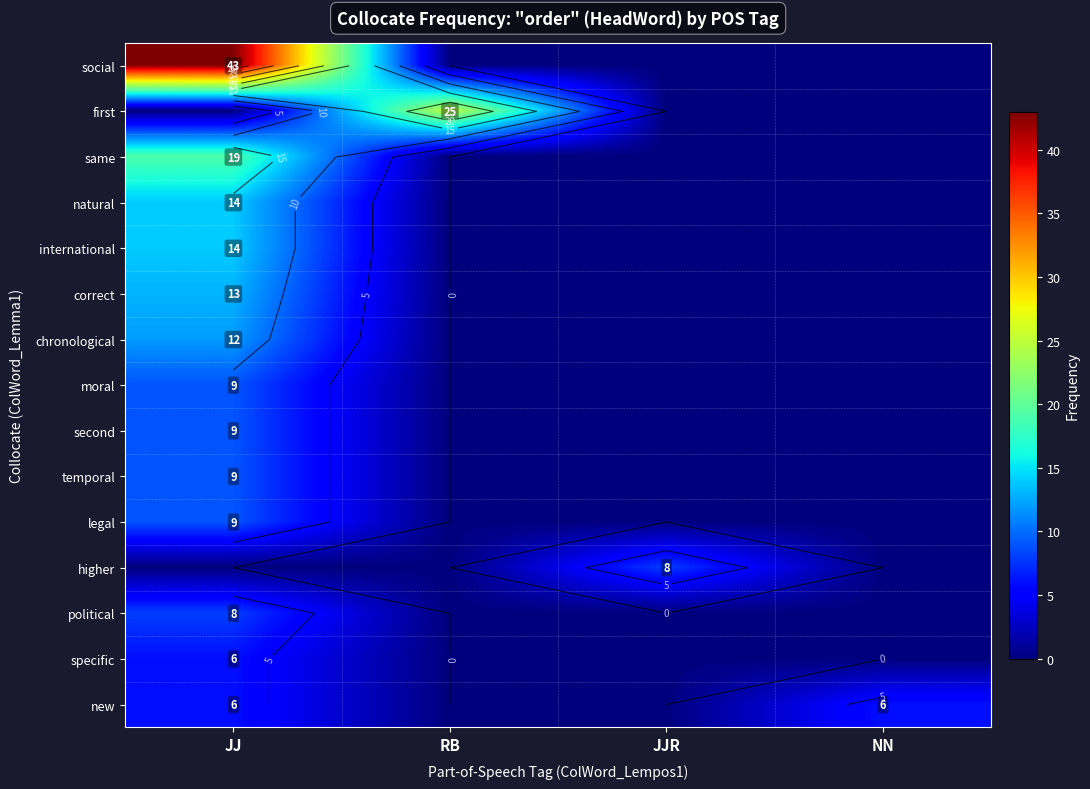

What is the difference between the maximum and minimum values in the moral series?

9